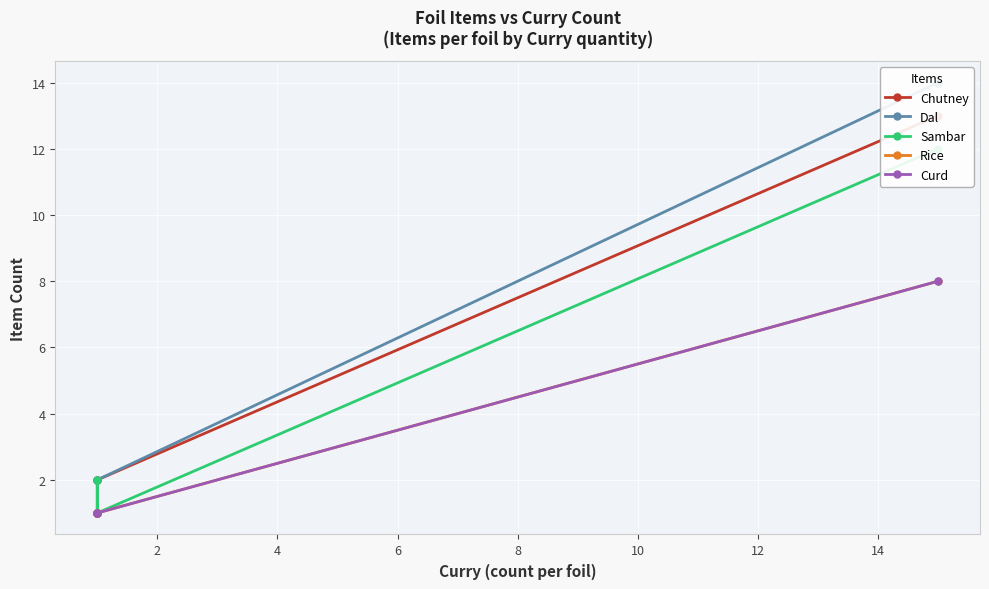

How many series are shown in this chart?

5